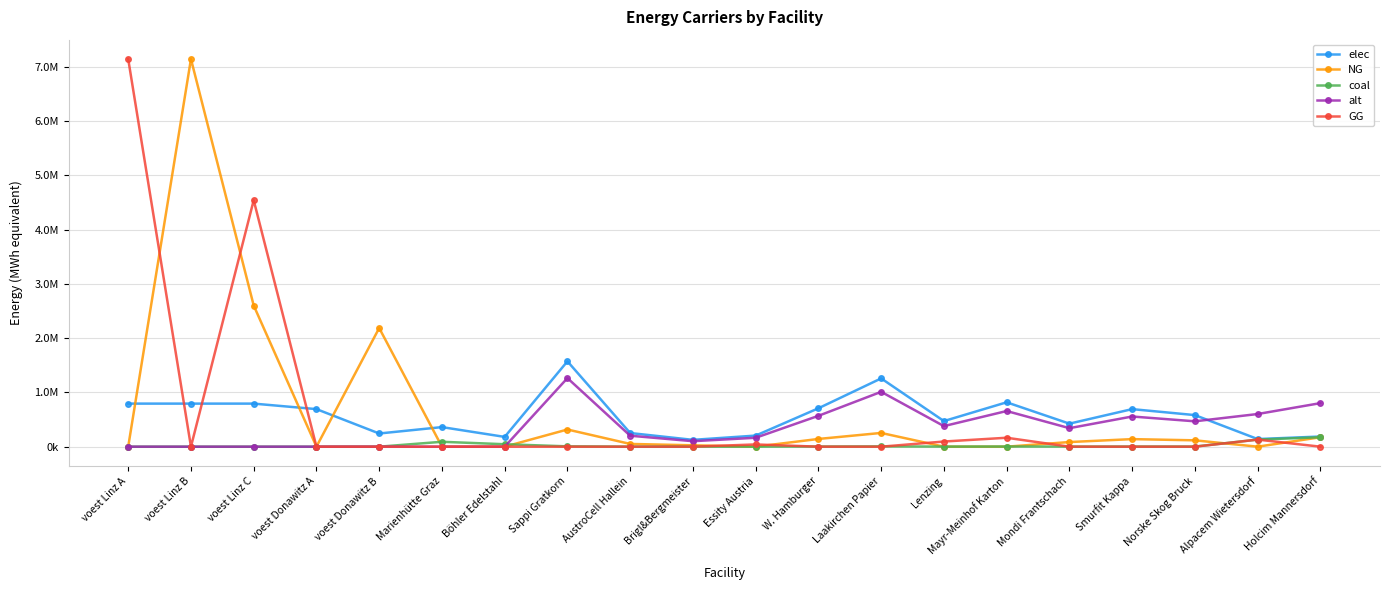

Reading left to right, what are all the values shown in this chart?

elec: 793870.4	793870.4	793870.4	692523.6	242990.7	360800.0	180400.0	1573284.4	251725.5	125862.8	204527.0	707978.0	1258627.5	471985.3	818107.9	424786.8	692245.1	582115.2	140466.7	187288.9
NG: 0.0	7144833.3	2602025.8	0.0	2186916.7	0.0	0.0	316620.4	50659.3	25329.6	0.0	142479.2	253296.3	0.0	0.0	85487.5	139313.0	117149.6	0.0	173911.1
coal: 0.0	0.0	0.0	0.0	0.0	90200.0	45100.0	6136.1	981.8	490.9	797.7	2761.2	4908.8	1840.8	3190.8	1656.7	2699.9	2270.3	130433.3	173911.1
alt: 0.0	0.0	0.0	0.0	0.0	0.0	0.0	1264027.2	202244.4	101122.2	164323.5	568812.2	1011221.8	379208.2	657294.2	341287.3	556172.0	467690.1	602000.0	802666.7
GG: 7144833.3	0.0	4542807.5	0.0	0.0	0.0	0.0	0.0	0.0	0.0	41160.7	0.0	0.0	94986.1	164642.6	0.0	0.0	0.0	130433.3	0.0